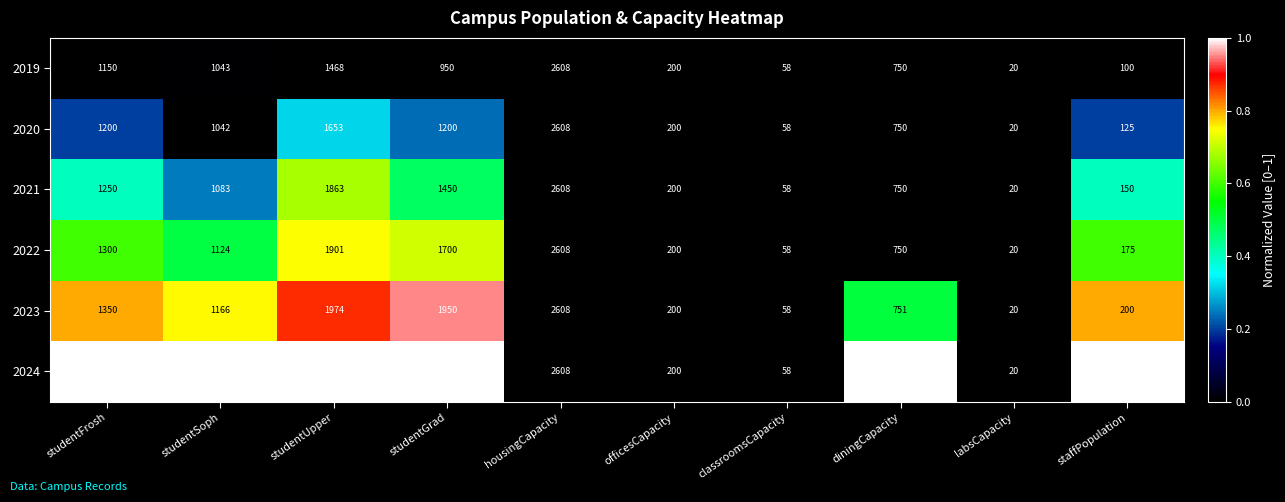

Which label corresponds to the smallest value in the chart?

labsCapacity